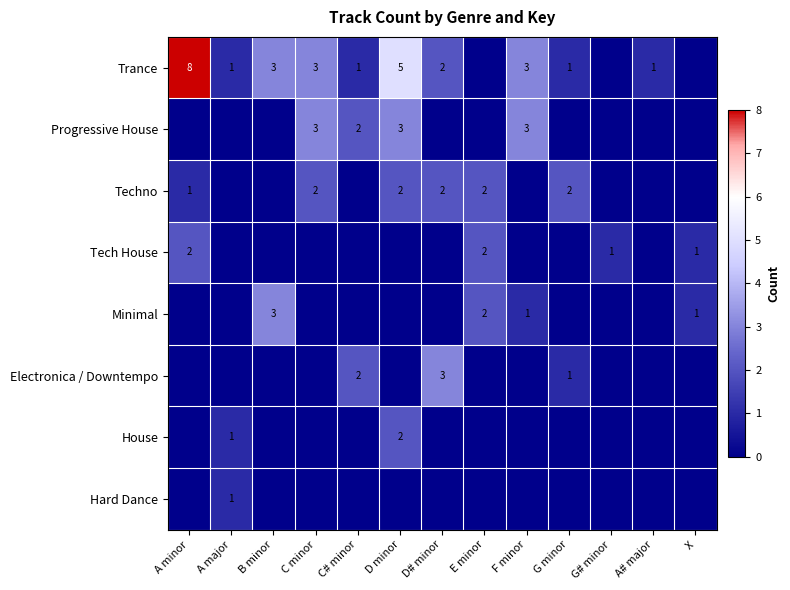

The Techno series shows 2 at G minor. True or false?

True